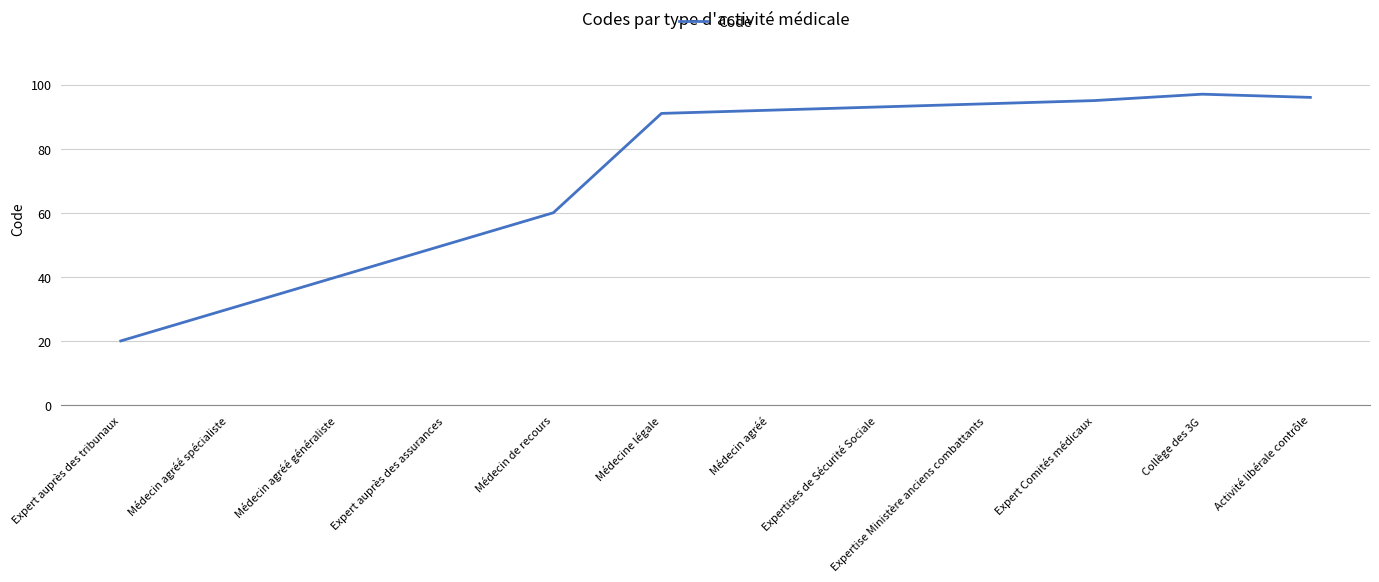

How many interior local peaks (higher than both neighbors) does the data have?

1